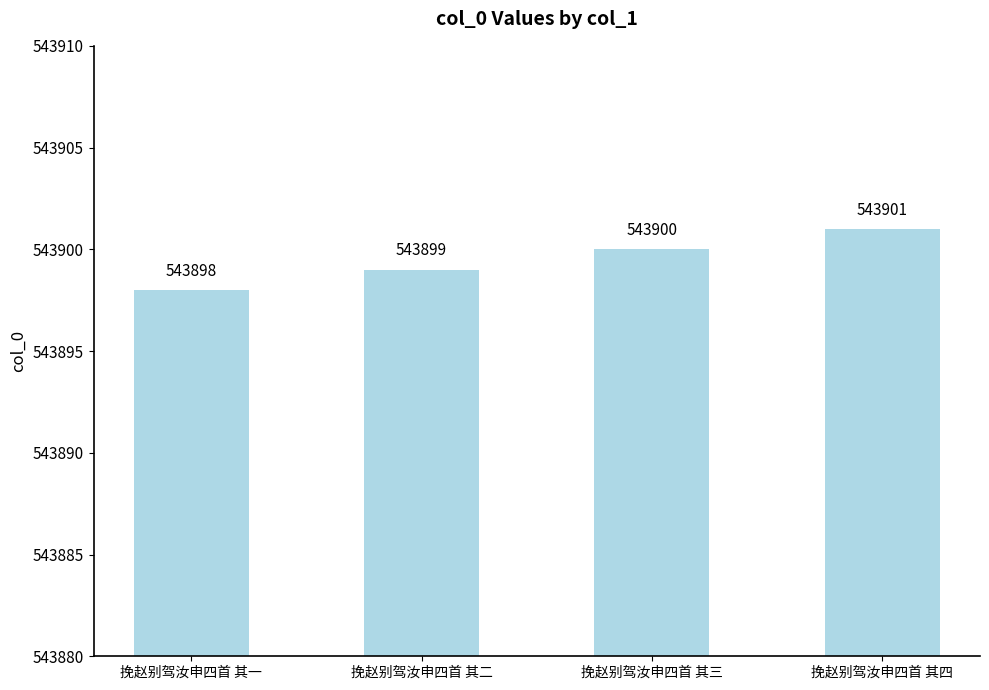

What is the change in value from 挽赵别驾汝申四首 其一 to 挽赵别驾汝申四首 其四?

+3